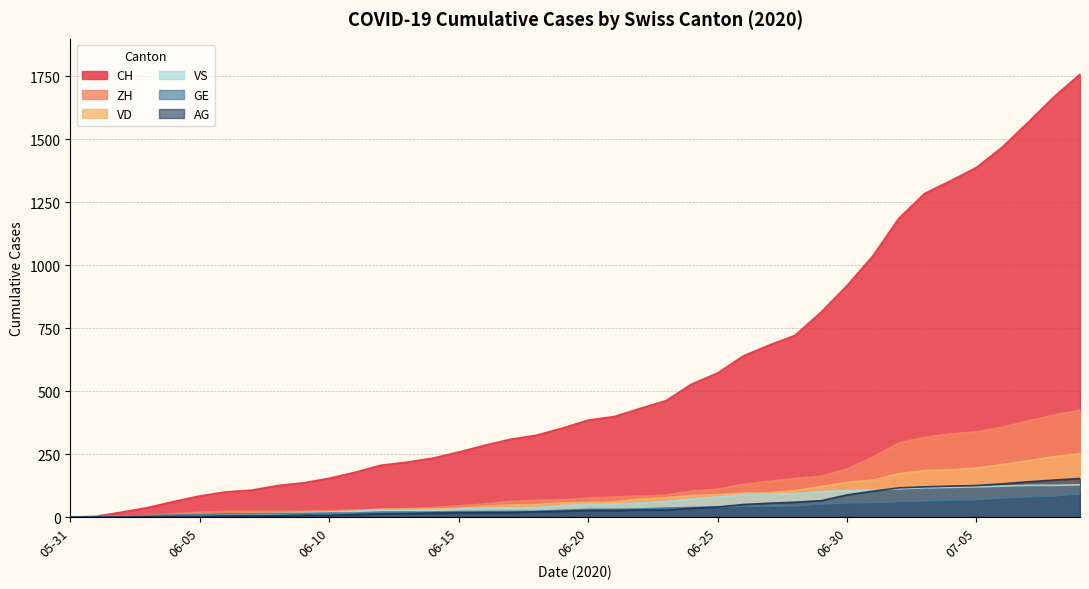

The value of CH at 06-25 is 572. True or false?

True